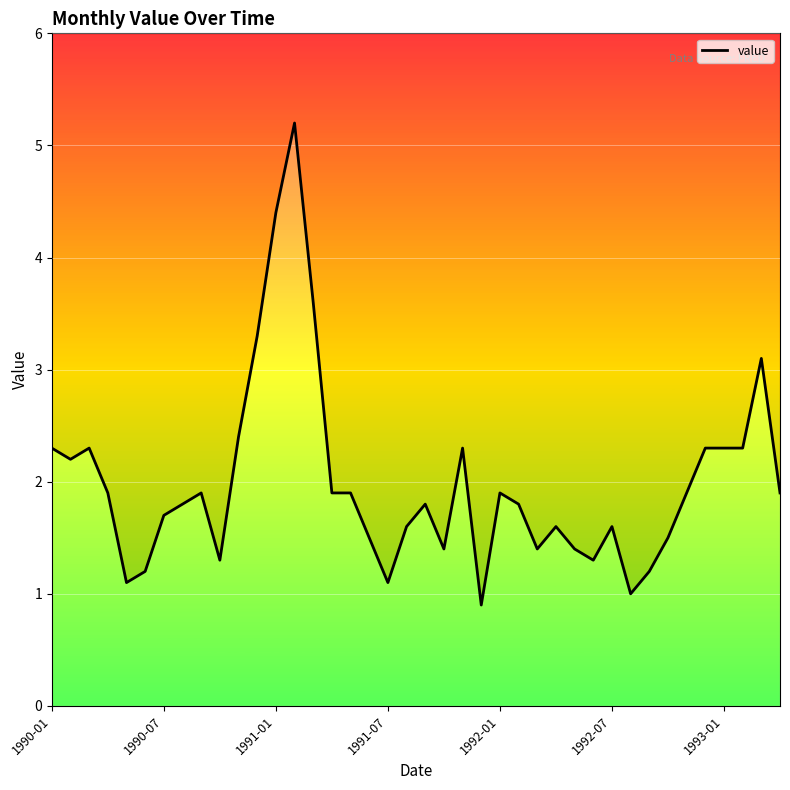

What is the value of the 17th point from the left?

1.9